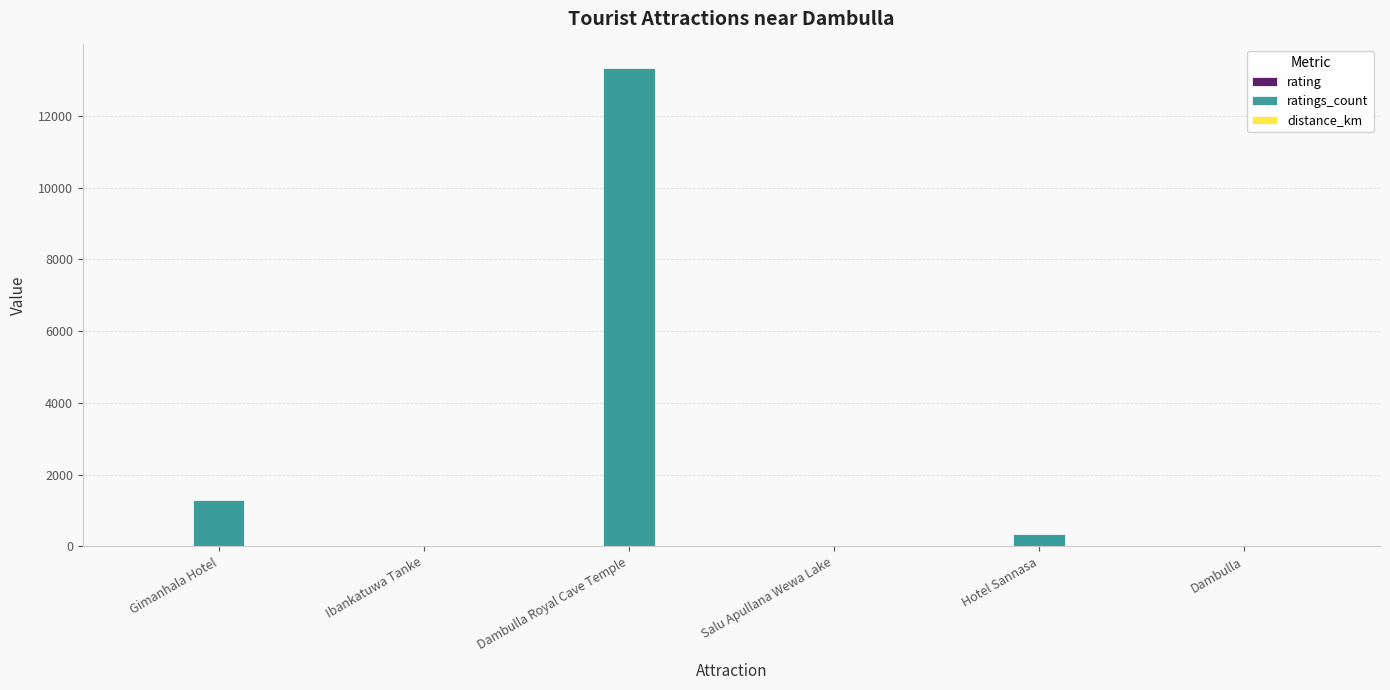

At which category is the sum across all series the highest?

Dambulla Royal Cave Temple